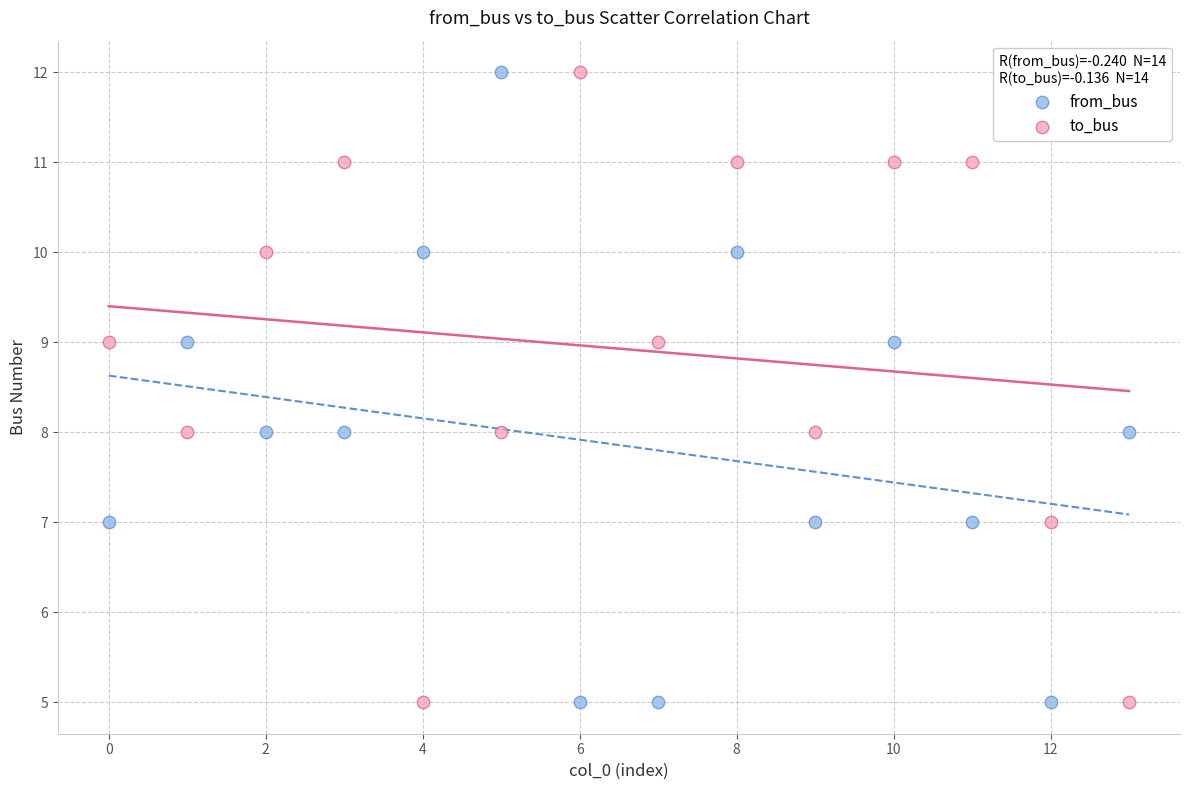

What are all the series names shown in the legend?

from_bus, to_bus